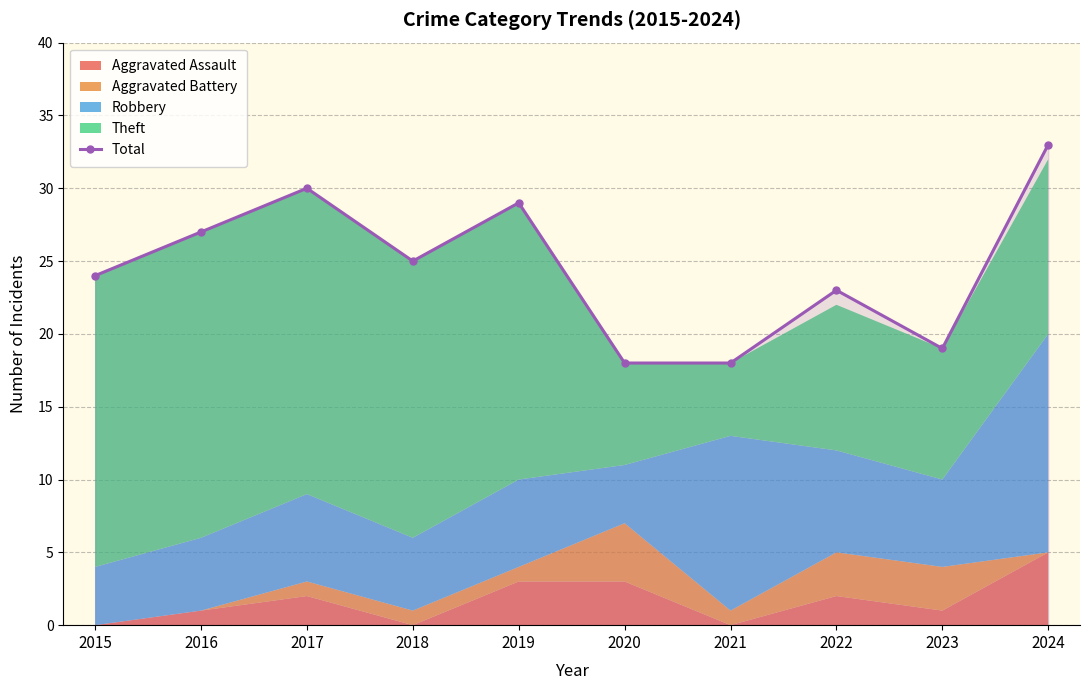

Reading left to right, list all the values displayed in this chart.

24	27	30	25	29	18	18	23	19	33